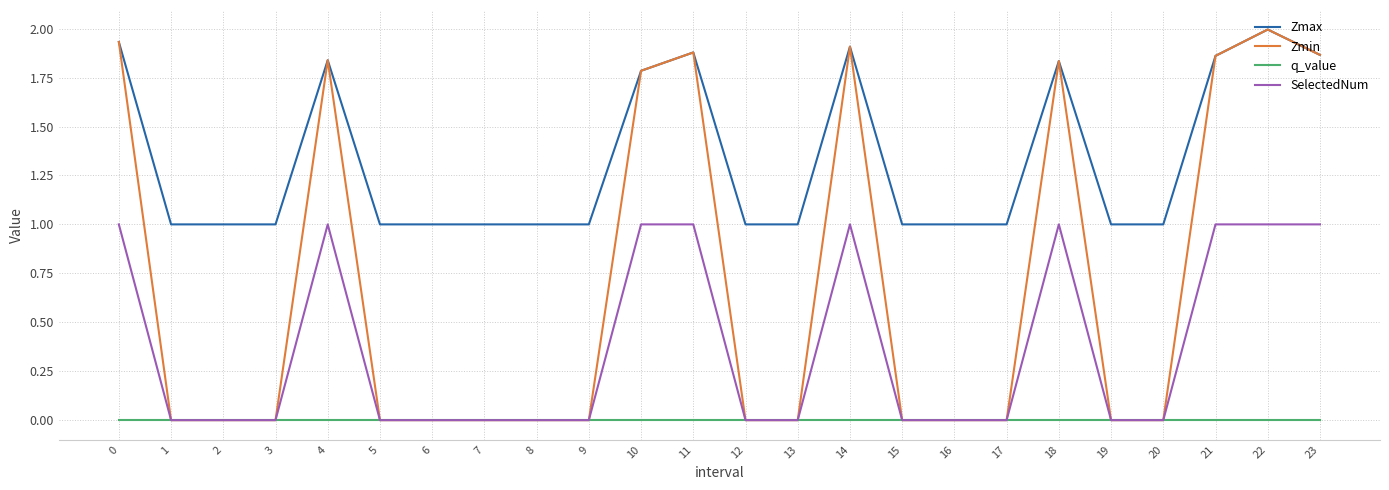

List the series in order of their overall mean, highest first.

Zmax, Zmin, SelectedNum, q_value